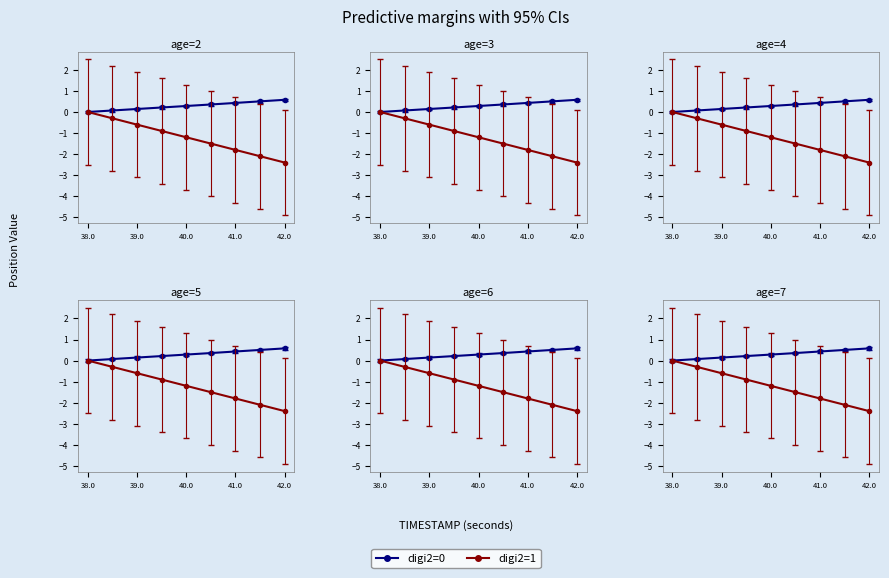

What is the sum of all digi2=0 values?

2.6